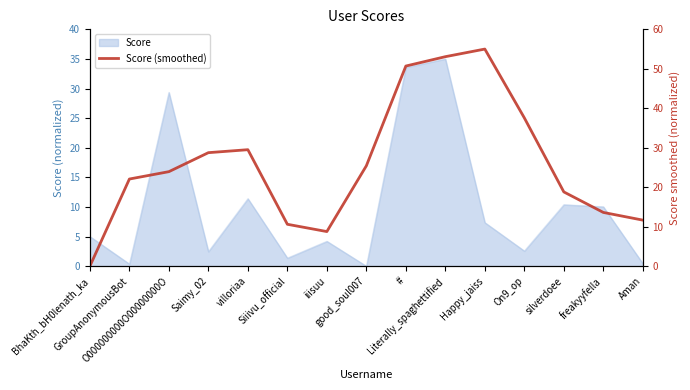

Does the chart have visible grid lines?

No